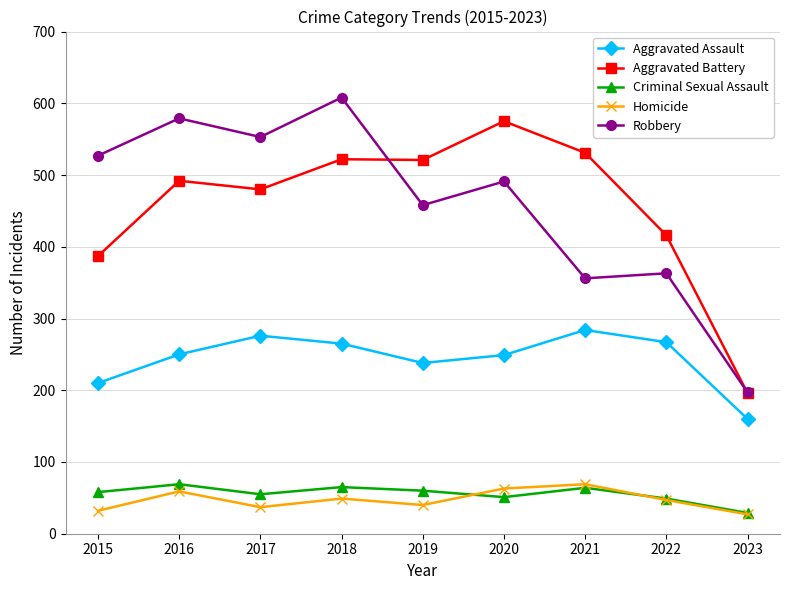

True or false: Aggravated Assault and Criminal Sexual Assault cross at least once.

False